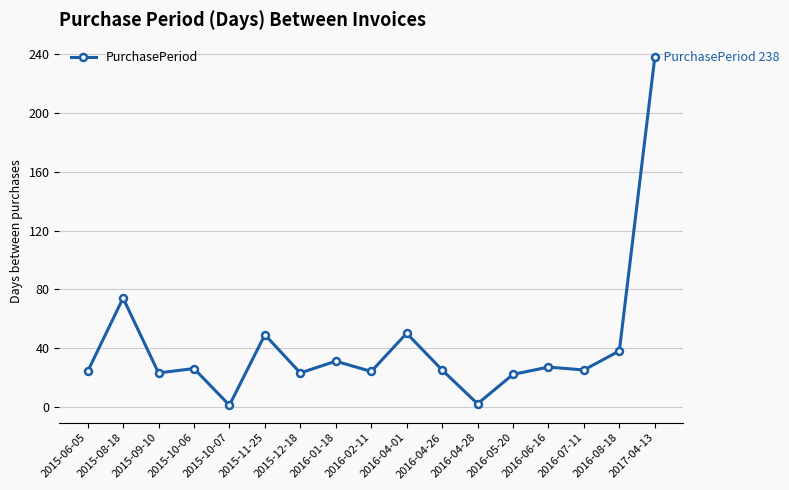

At which category does the chart reach its peak across all series?

2017-04-13